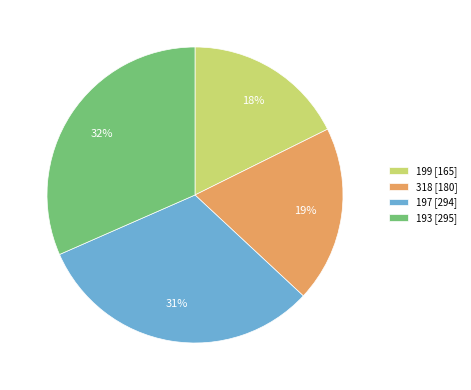

How many segments does this pie chart have?

4